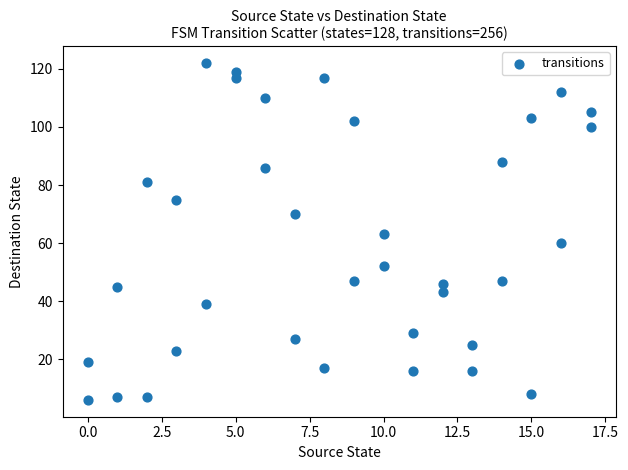

What is the range of X values (max minus min)?

17